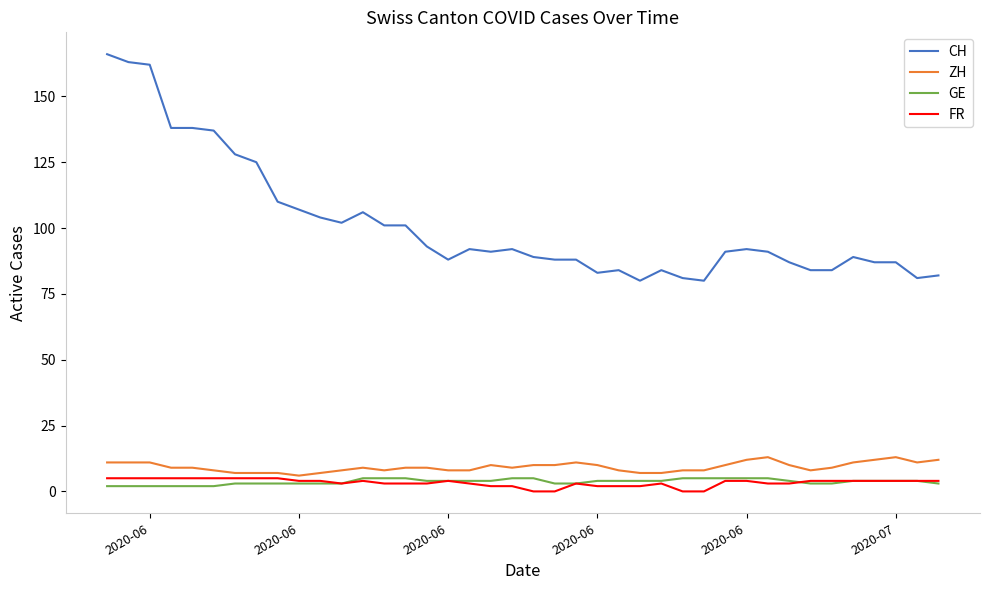

True or false: CH and GE intersect in this chart.

False